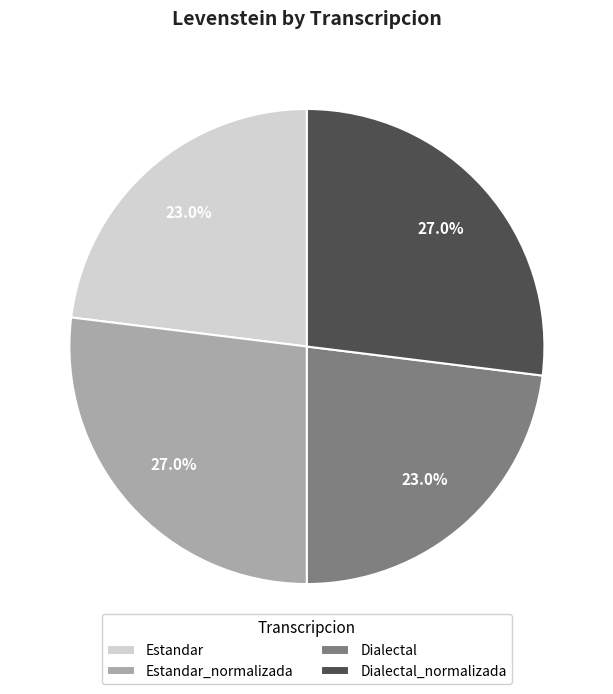

Does Estandar_normalizada represent more than half of the total?

No